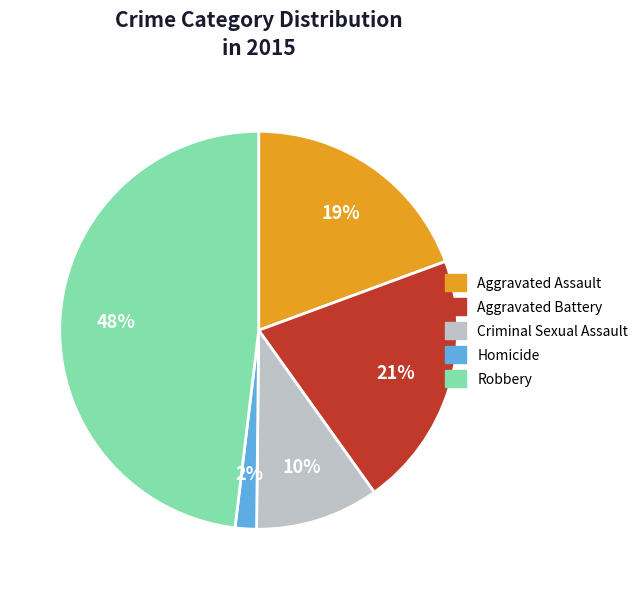

To the nearest percent, what is the average slice percentage?

20%